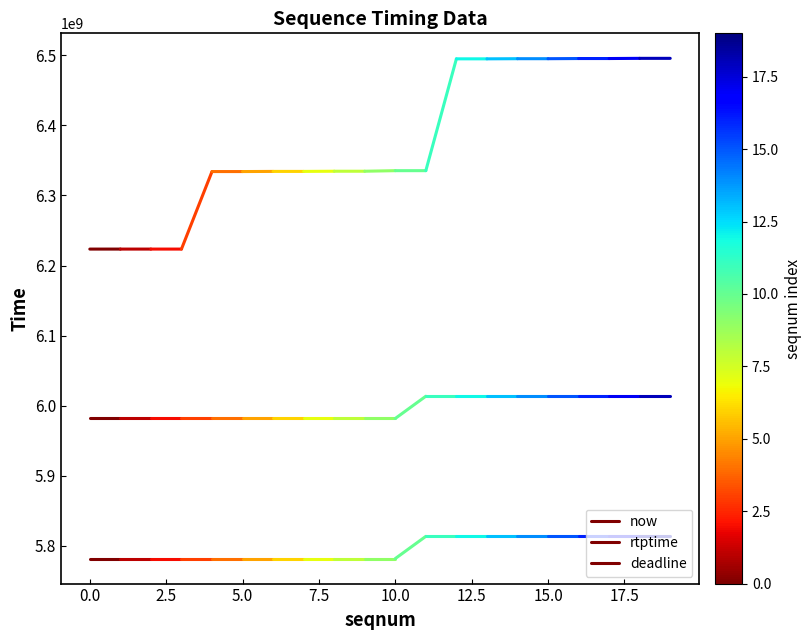

Which series has the largest total across all categories?

now